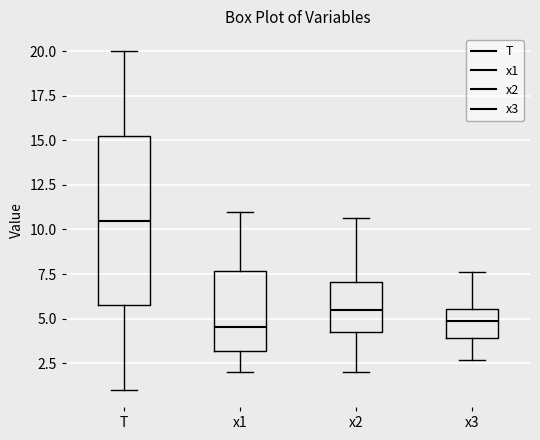

Reading left to right, transcribe this box plot: for each box, give where its median line is, the range the box spans, and where its two whiskers end, as read against the y-axis. The values are not printed on the chart, so give them approximately, as read against the axis.

T: median 10.5, box 6.0 to 15.5, whiskers 1.0 to 20.0
x1: median 4.5, box 3.0 to 7.5, whiskers 2.0 to 11.0
x2: median 5.5, box 4.5 to 7.0, whiskers 2.0 to 10.5
x3: median 5.0, box 4.0 to 5.5, whiskers 2.5 to 7.5